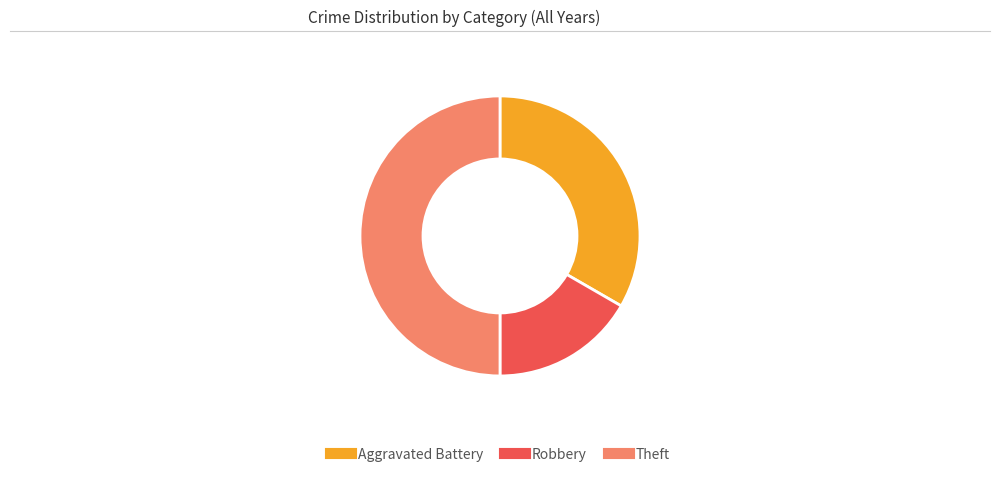

The Theft slice represents 60% of the pie. True or false?

False